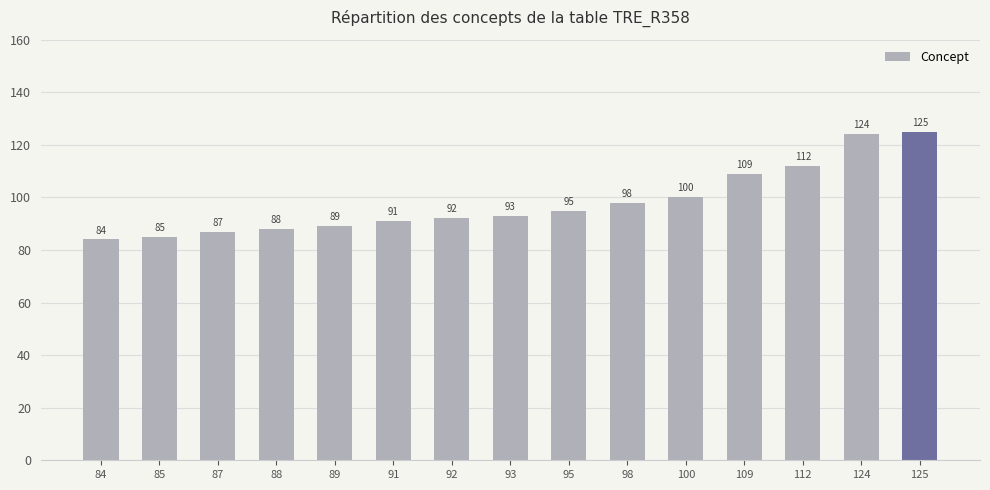

What is the difference between the maximum and minimum values?

41